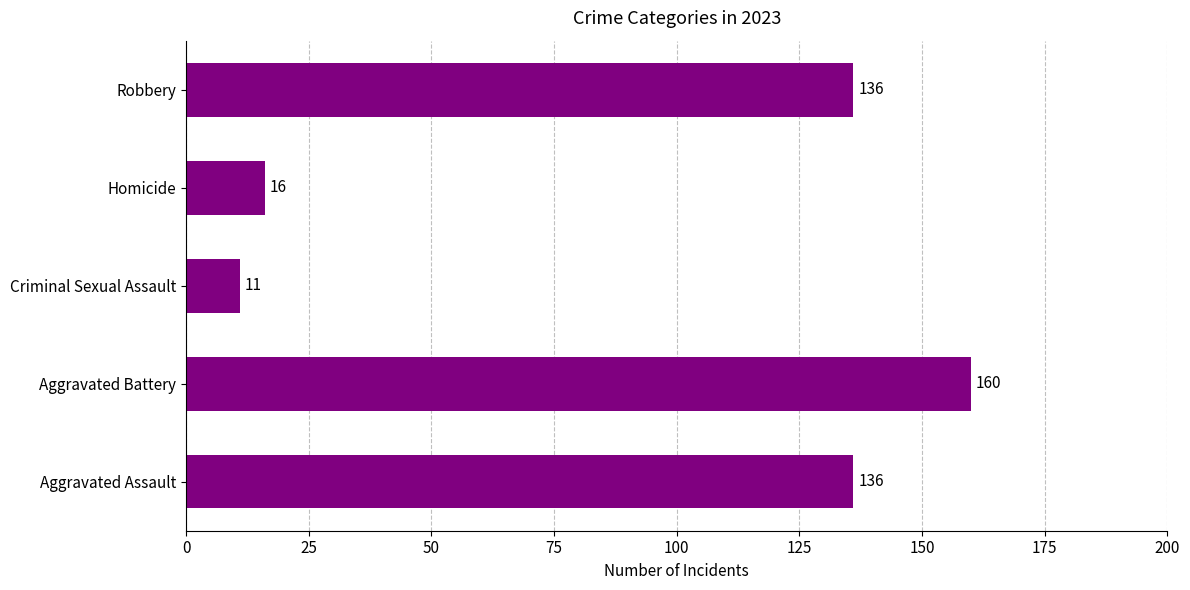

What is the ratio of the value at Robbery to the value at Aggravated Assault?

1.0